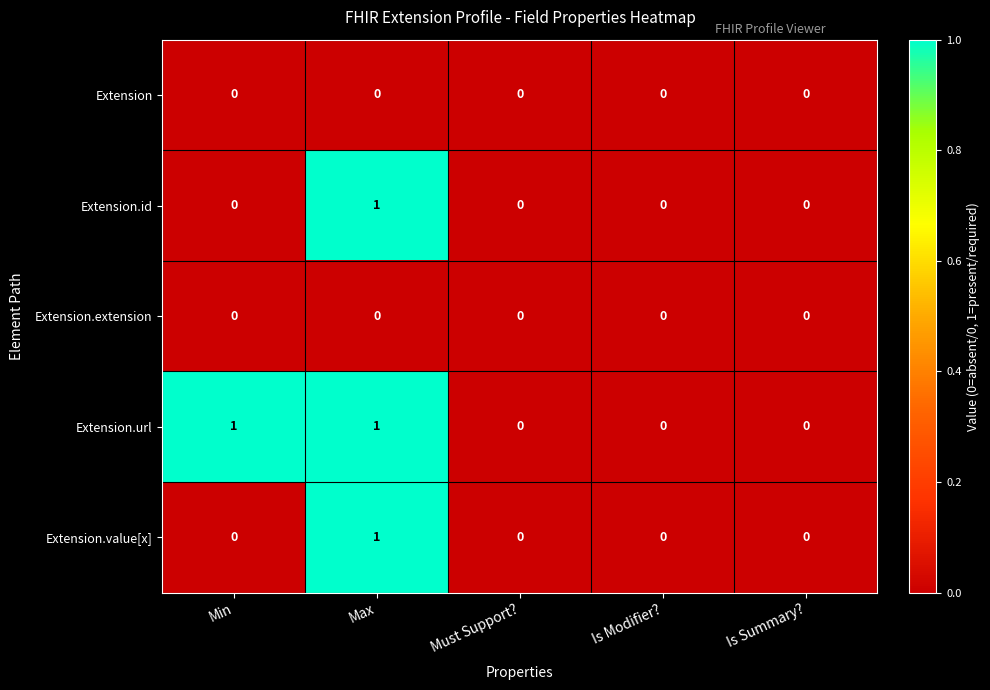

Which series changed the most between Min and Is Modifier??

Extension.url